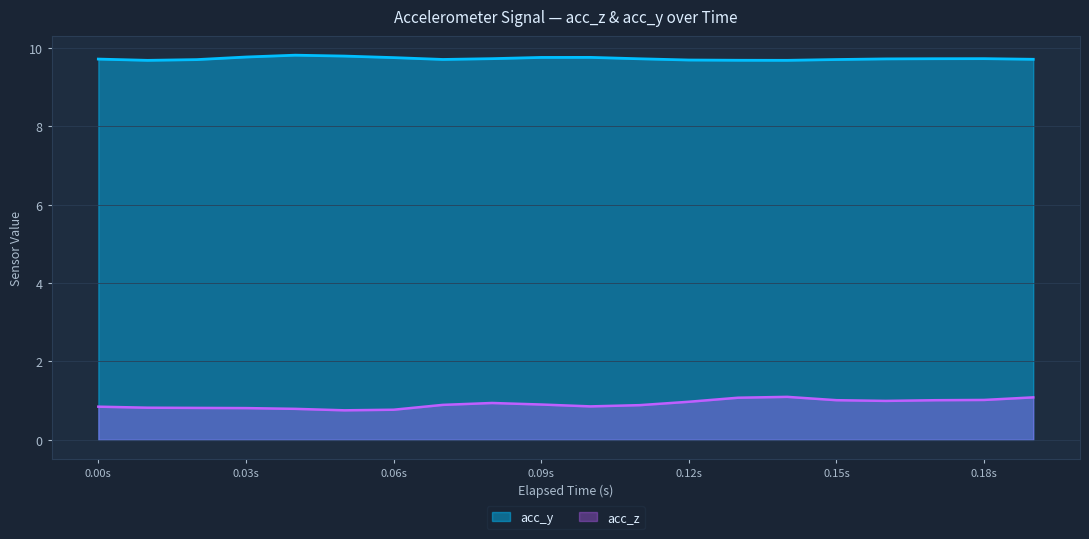

The value of acc_y at 0.00s is 16.3. True or false?

False